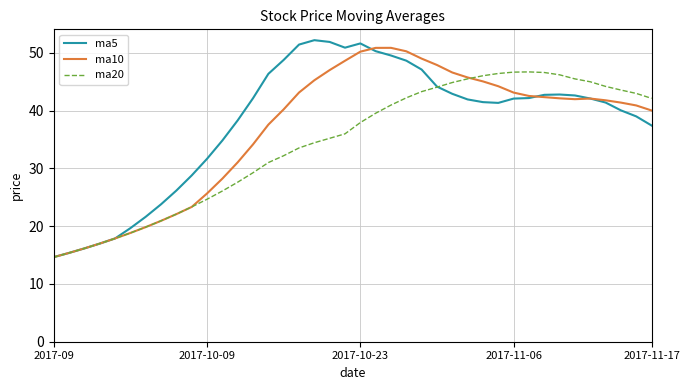

Does the chart have visible grid lines?

Yes